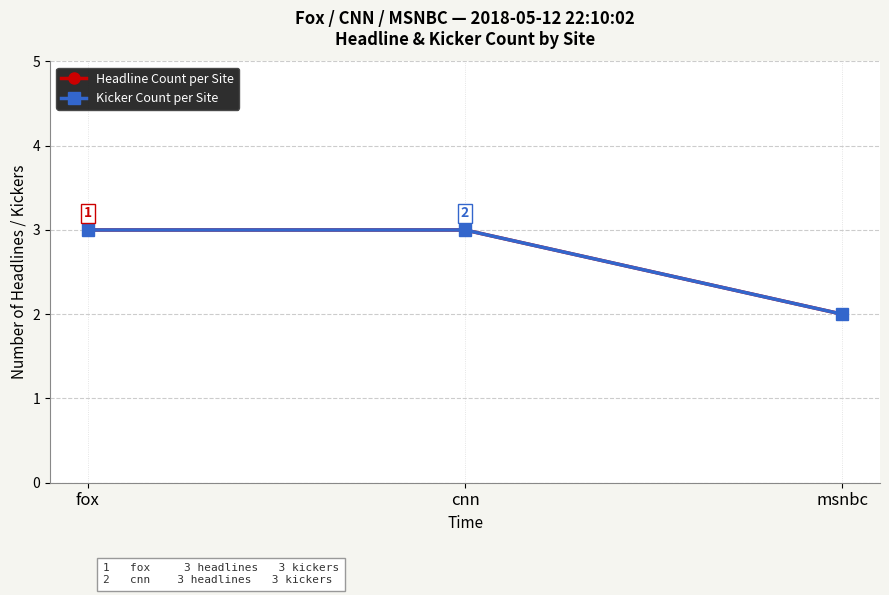

Does the chart display data point markers on the line(s)?

Yes